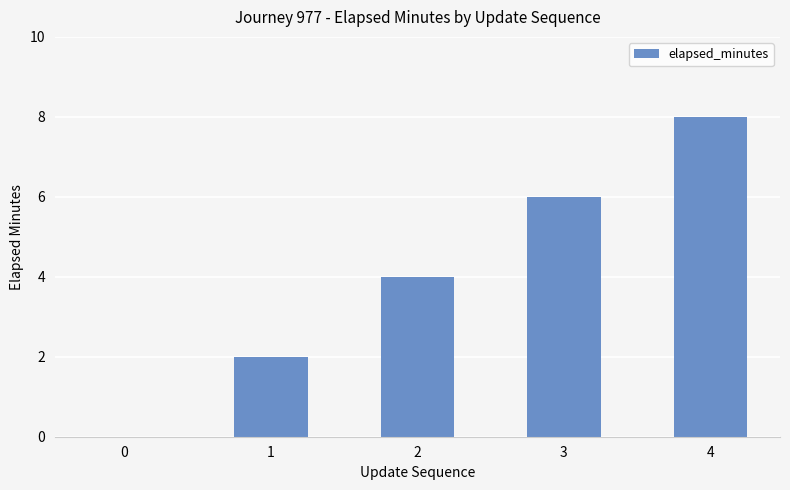

At which category does the chart reach its peak across all series?

4